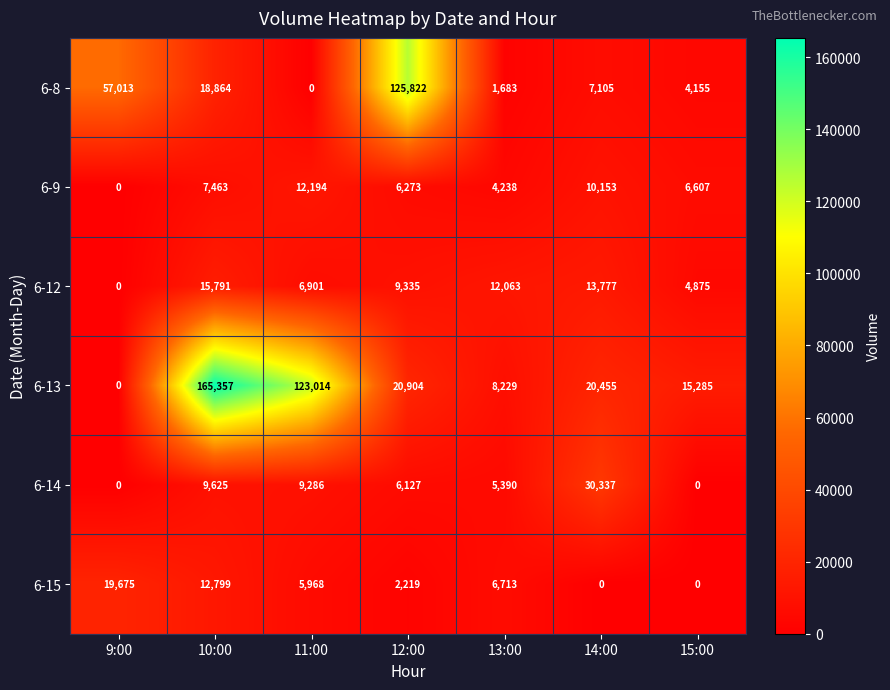

What is the difference between the highest and lowest values at 14:00?

30337